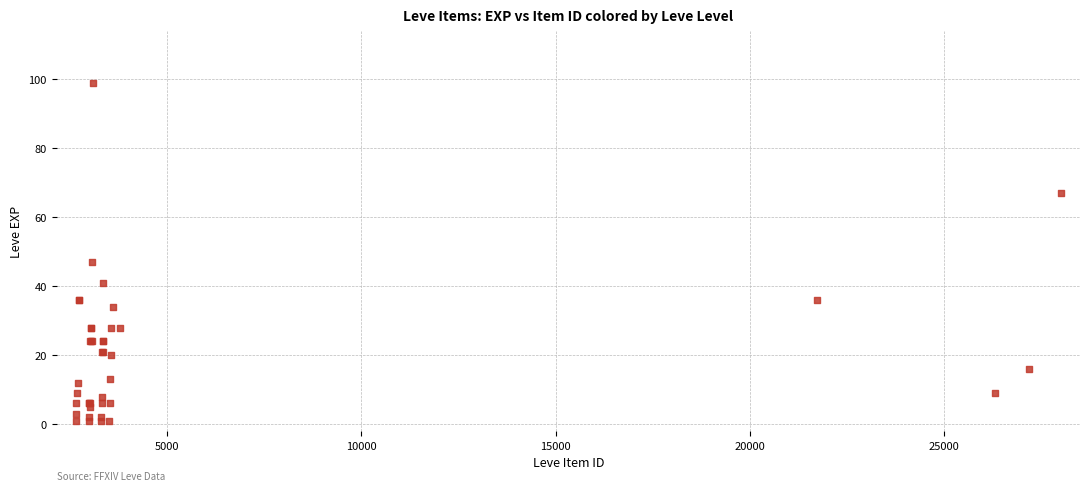

What Y value in the scatter plot is closest to 50?

47